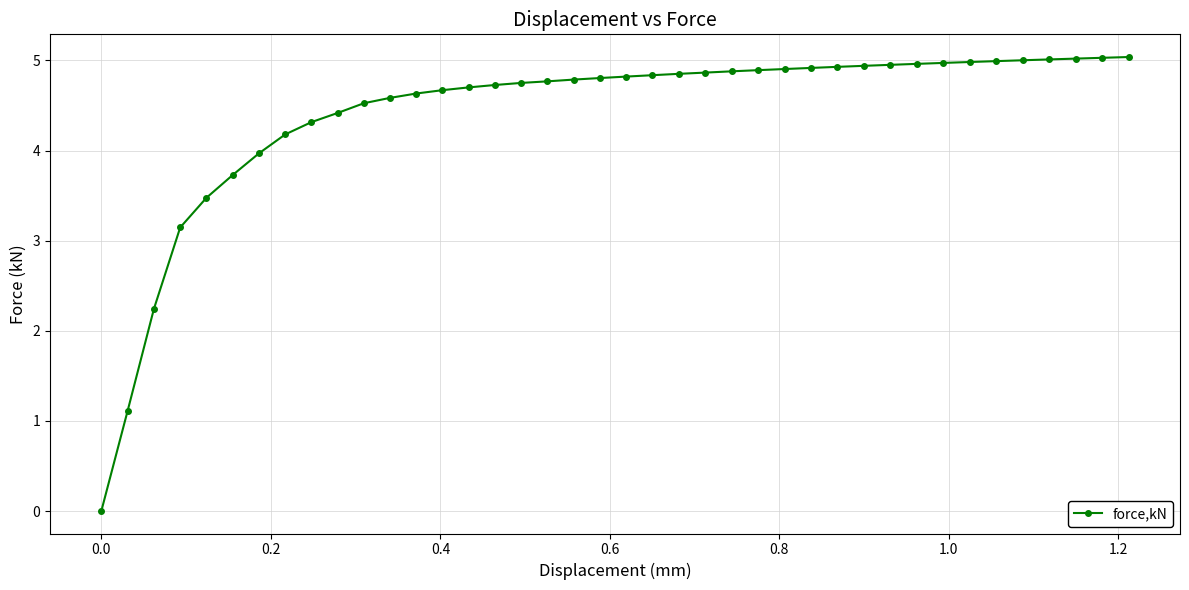

What is the difference between the maximum and minimum values?

5.0